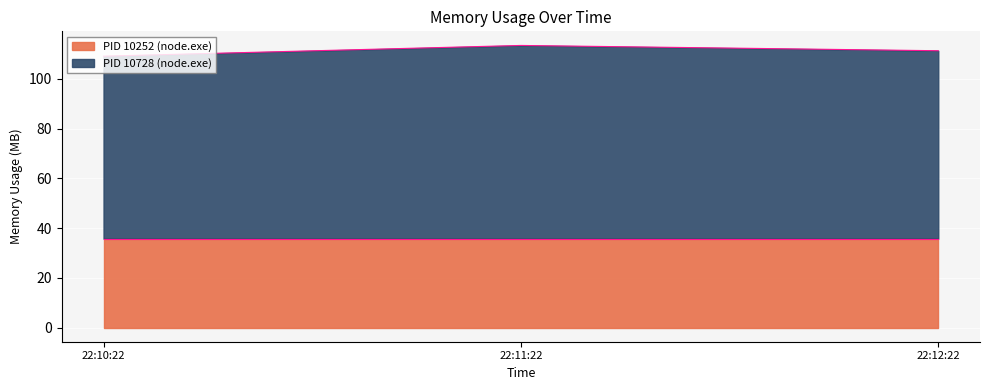

What is the difference between the second highest and minimum values?

2.2